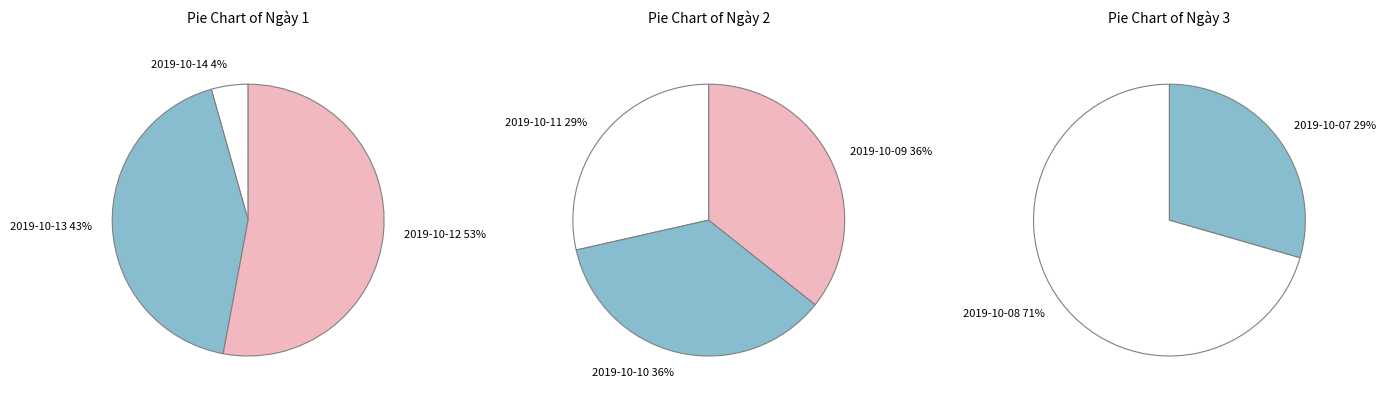

Is it true that 2019-10-14 is 9% of the pie?

False